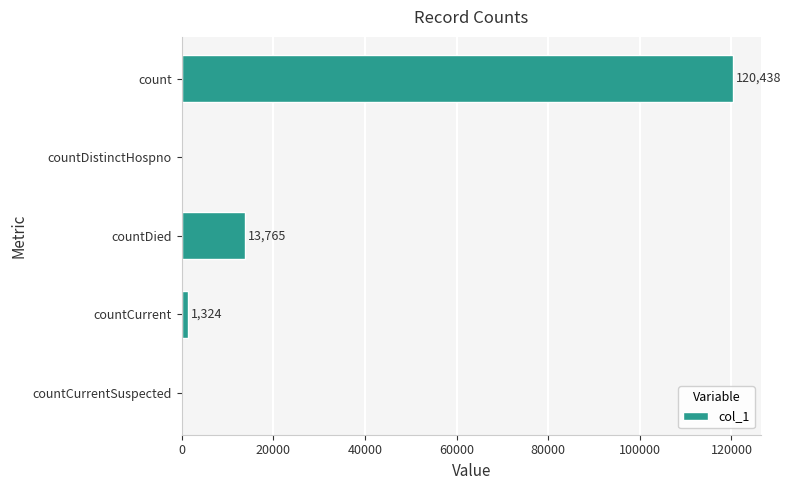

Reading top to bottom, extract all data points from this chart.

count=120438	countDistinctHospno=0	countDied=13765	countCurrent=1324	countCurrentSuspected=0